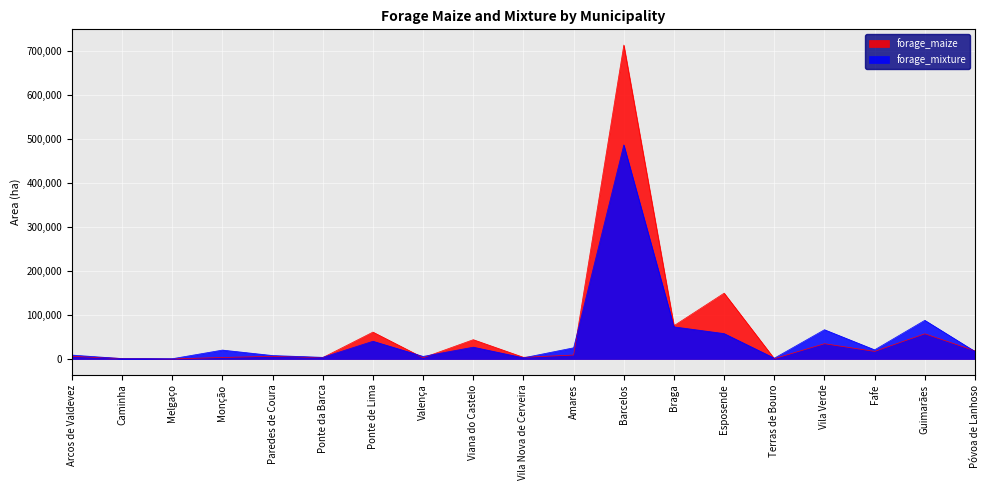

Is the value of forage_mixture at Braga greater than the value of forage_maize at Vila Nova de Cerveira?

Yes